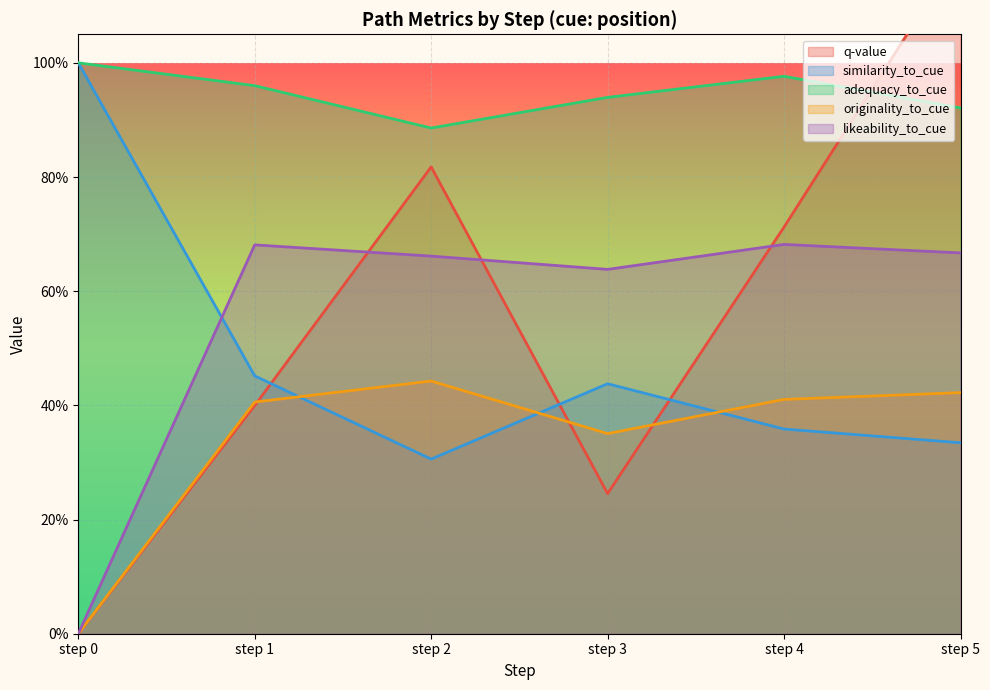

What is the greatest value displayed?

1.2